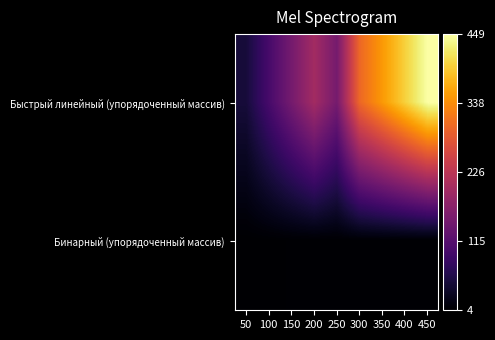

Count the number of categories in the chart.

9